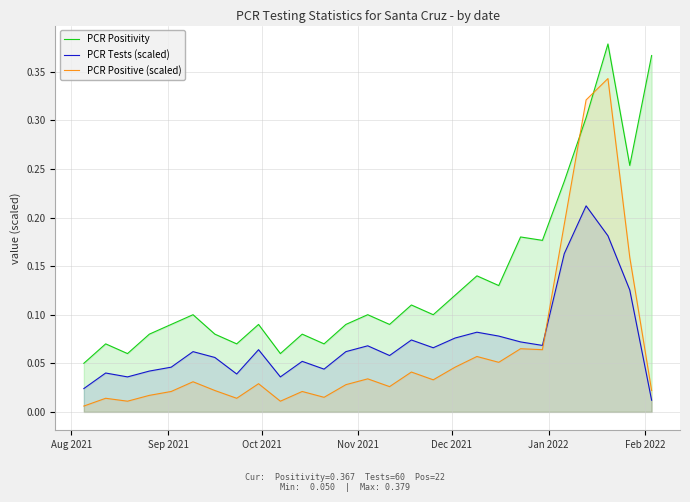

Which series has the largest range (max minus min)?

PCR Positive (scaled)